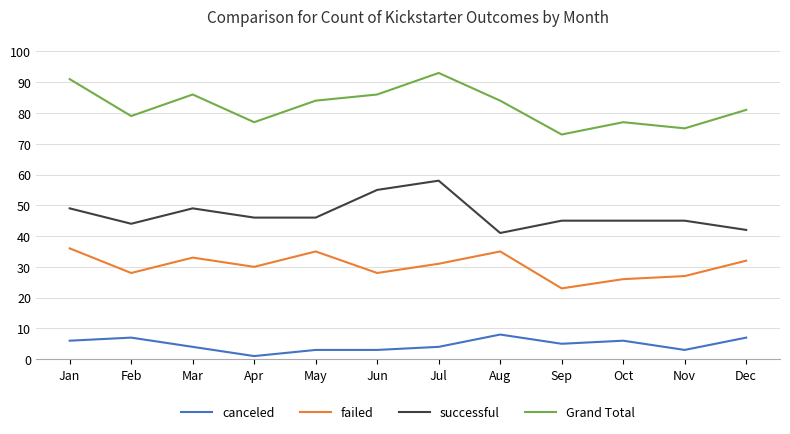

True or false: successful and failed cross at least once.

False